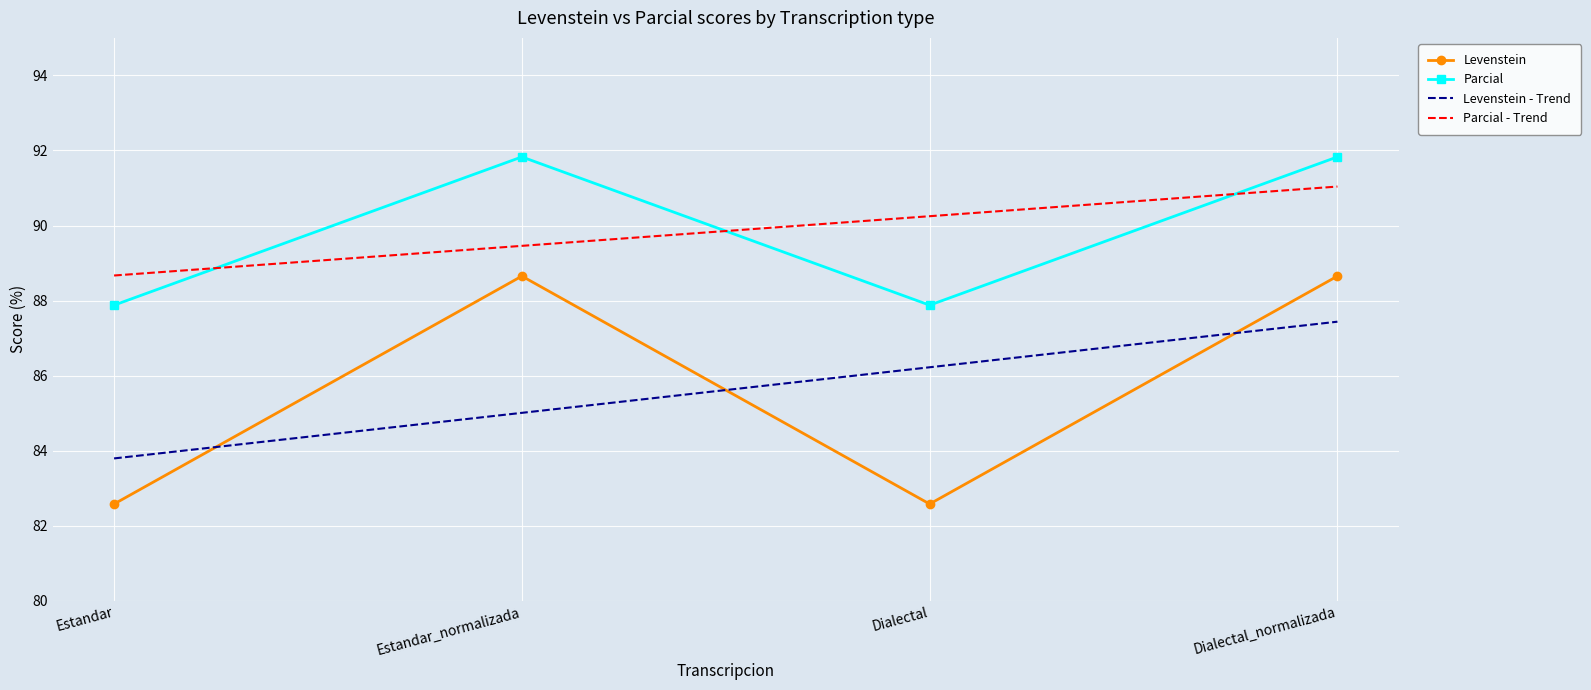

What is the sum of the Levenstein - Trend values at Estandar_normalizada and Estandar?

168.8